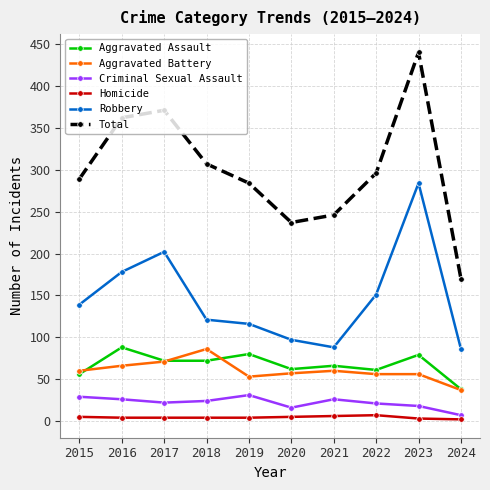

What is the difference between the second highest and minimum values in the Aggravated Battery series?

34